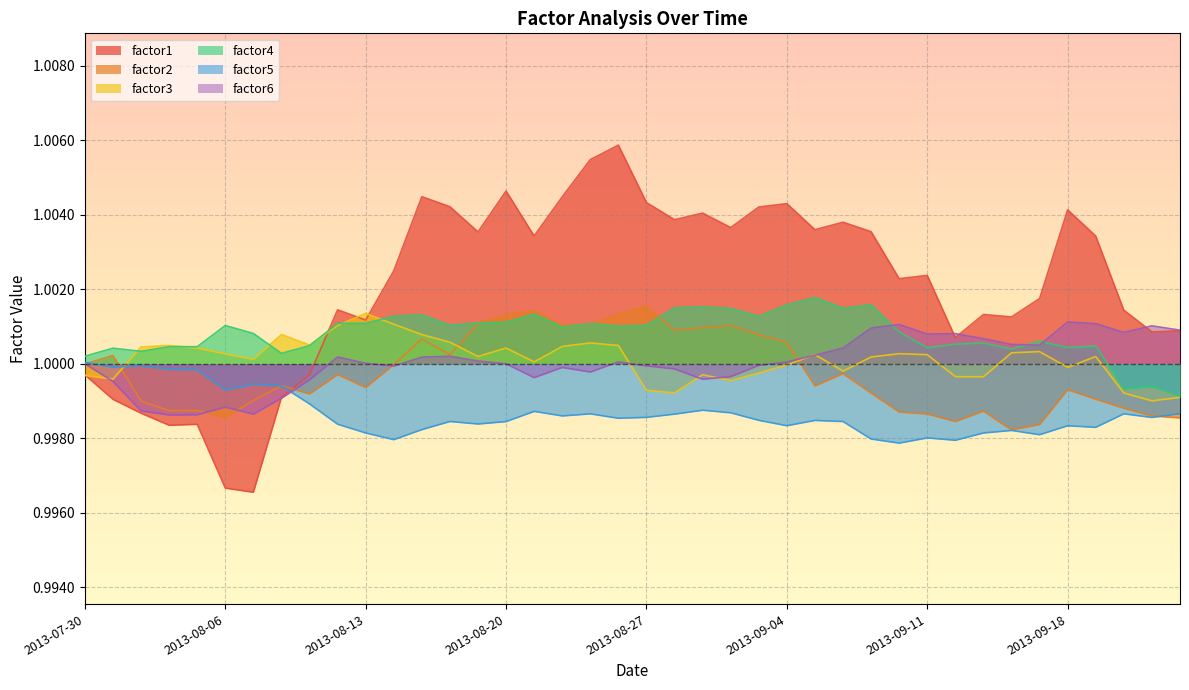

The value of factor6 at 21 is 0.4. True or false?

False